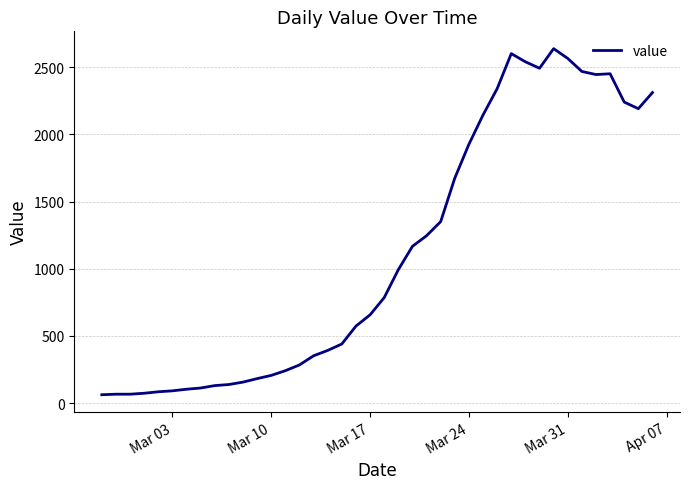

What is the greatest value displayed?

2639